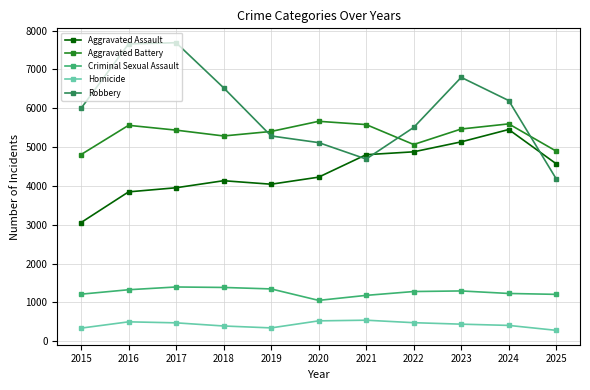

How many interior local peaks does the Aggravated Battery series have?

3